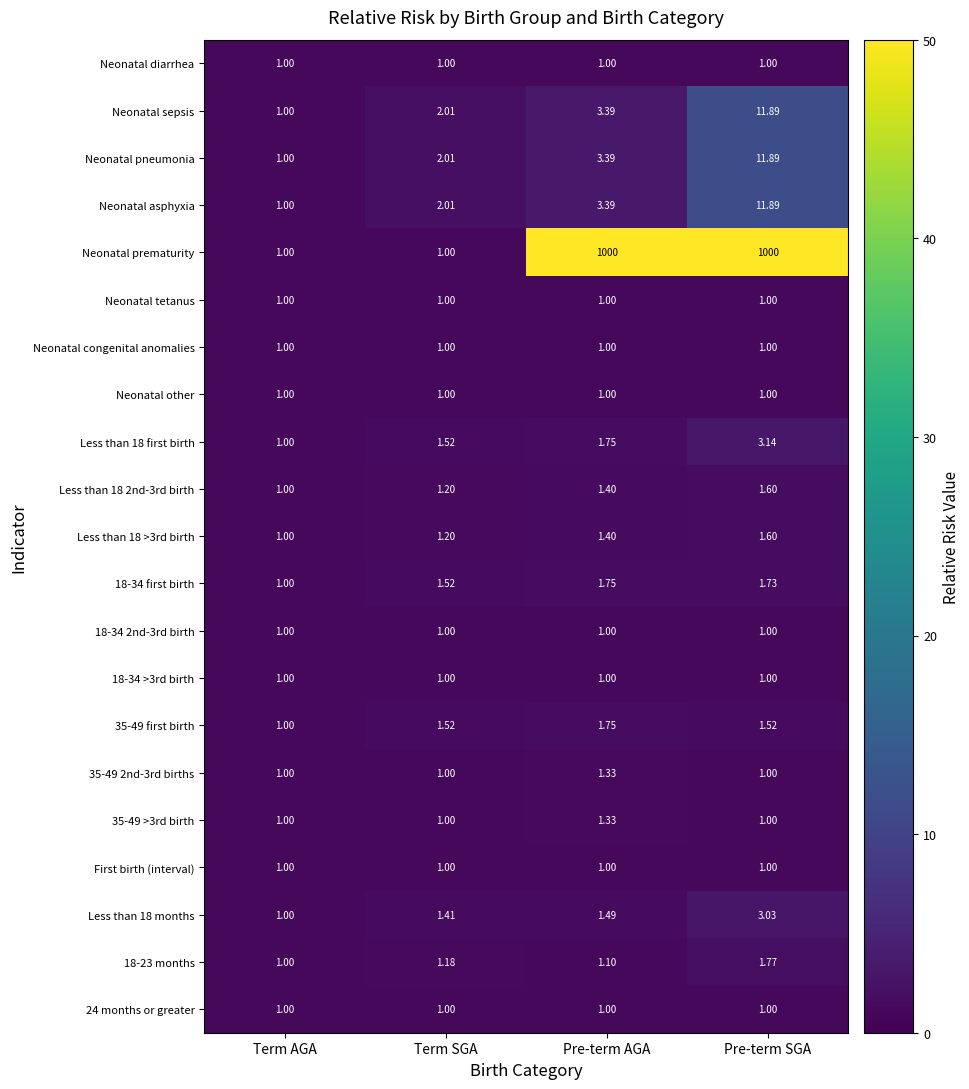

At which label does Less than 18 2nd-3rd birth reach its minimum?

Term AGA